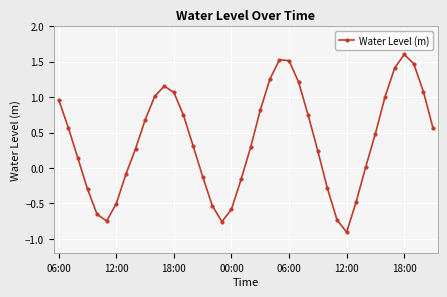

What is the difference between the second highest and minimum values?

2.4